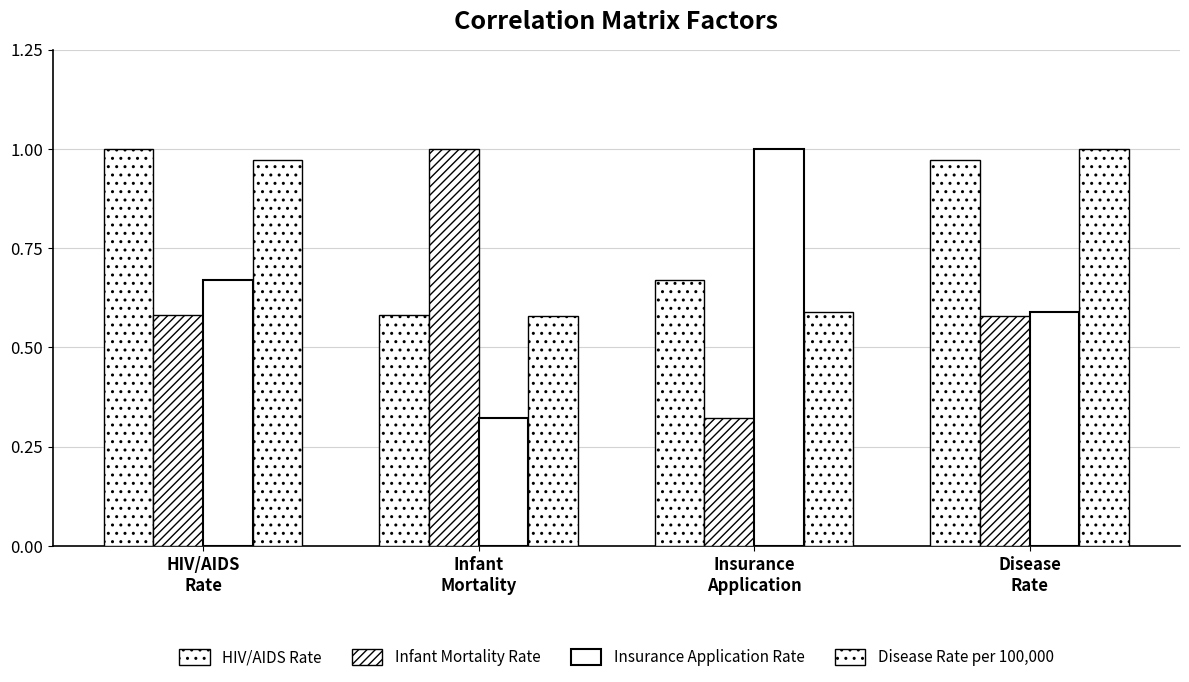

Reading left to right, transcribe all the data shown in this chart.

HIV/AIDS Rate: HIV/AIDS
Rate=1.0	Infant
Mortality=0.6	Insurance
Application=0.7	Disease
Rate=1.0
Infant Mortality Rate: HIV/AIDS
Rate=0.6	Infant
Mortality=1.0	Insurance
Application=0.3	Disease
Rate=0.6
Insurance Application Rate: HIV/AIDS
Rate=0.7	Infant
Mortality=0.3	Insurance
Application=1.0	Disease
Rate=0.6
Disease Rate per 100,000: HIV/AIDS
Rate=1.0	Infant
Mortality=0.6	Insurance
Application=0.6	Disease
Rate=1.0